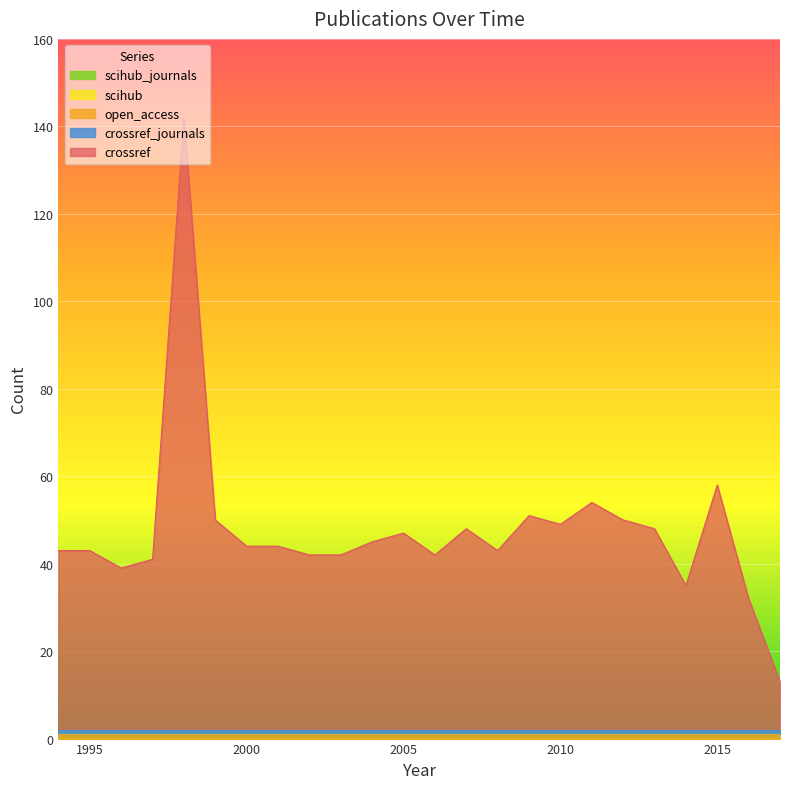

Between 1995 and 2004, which series saw the biggest shift?

crossref